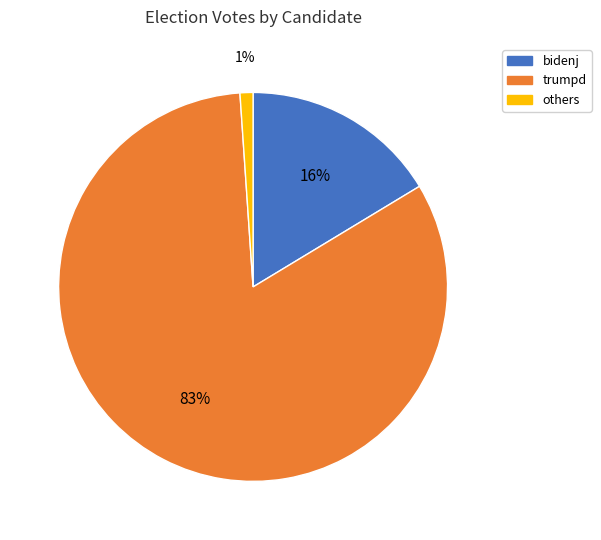

To the nearest percent, what is the average slice percentage?

33%